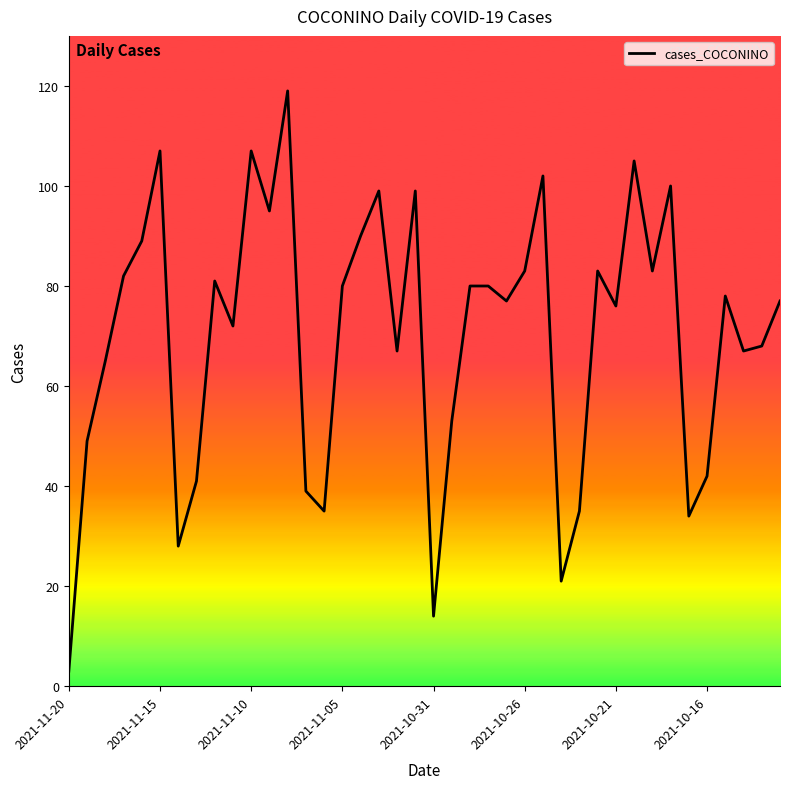

What is the difference between the maximum and minimum values?

116